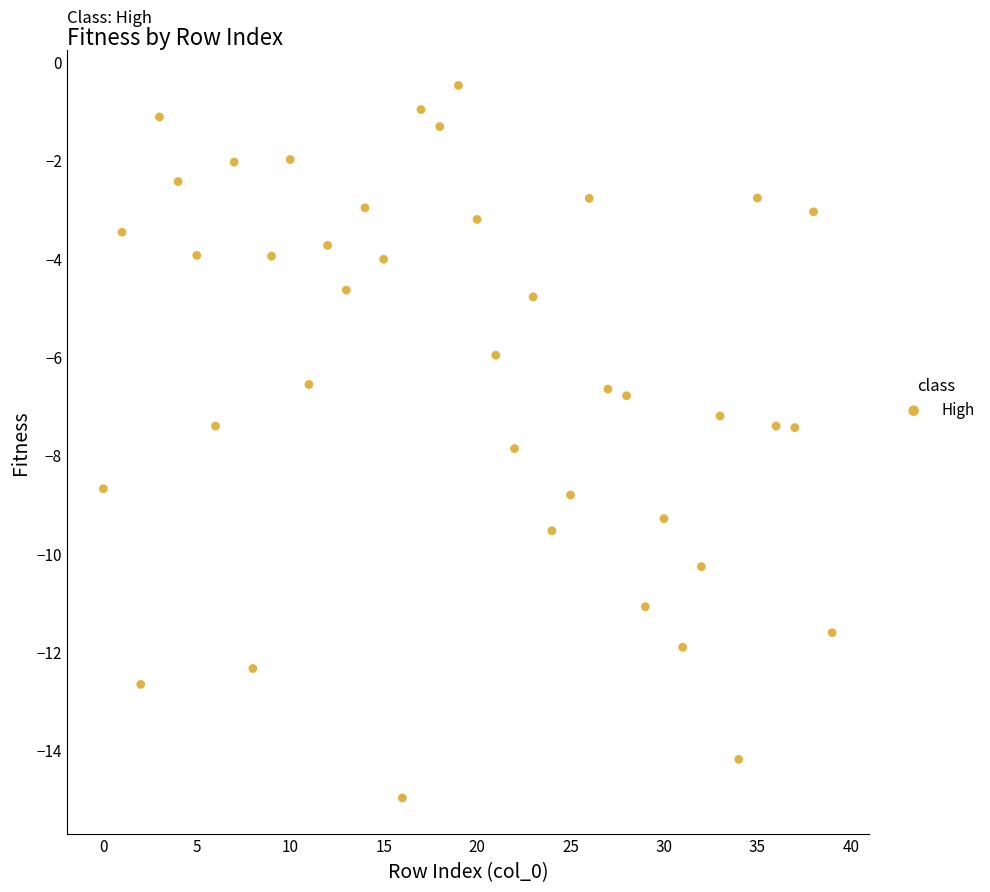

What is the range of Y values (max minus min)?

14.5